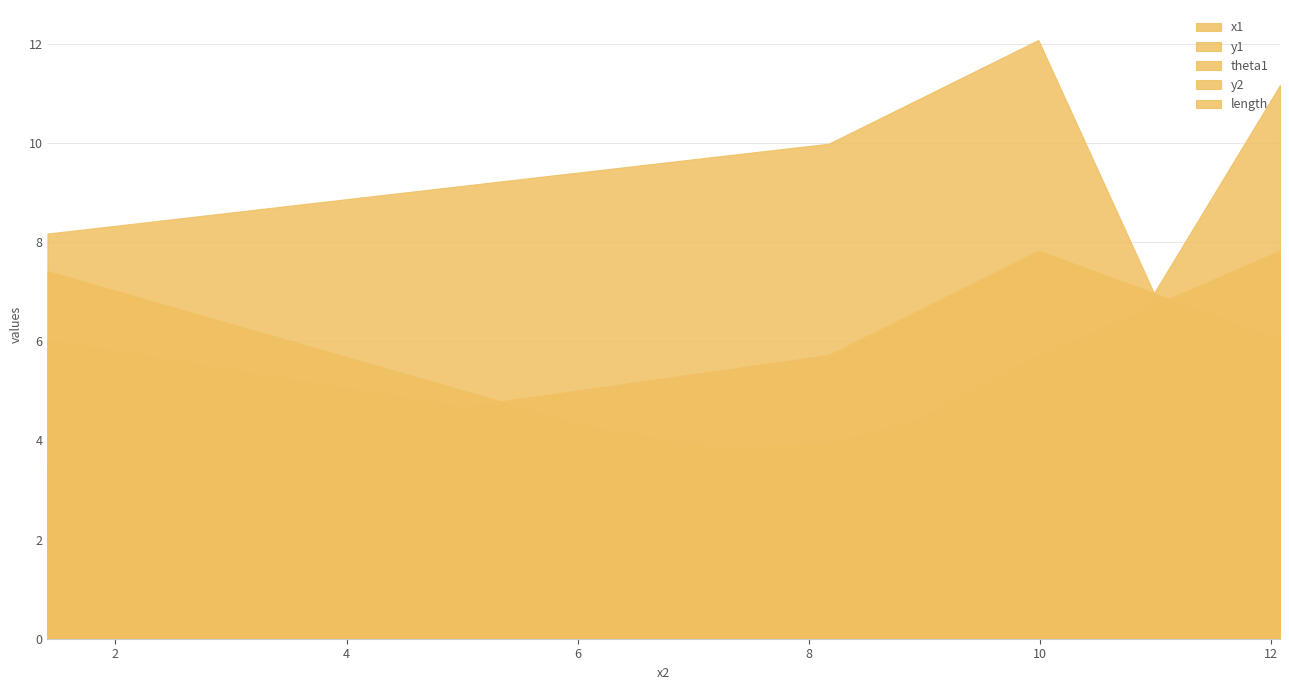

Rank the series by their maximum value, from lowest to highest.

theta1, y1, y2, length, x1